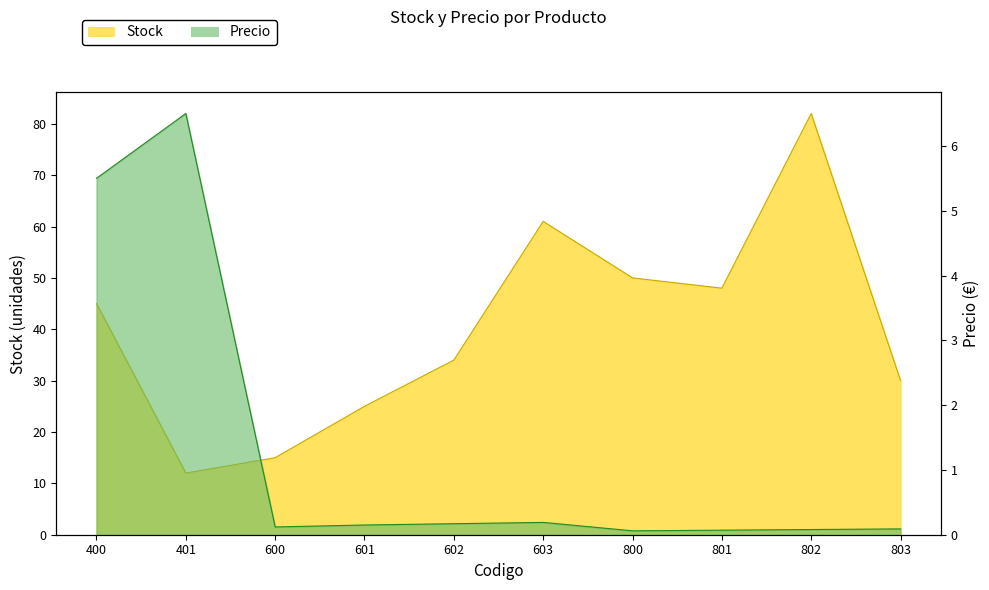

Rank the series by their maximum value, from lowest to highest.

Precio, Stock